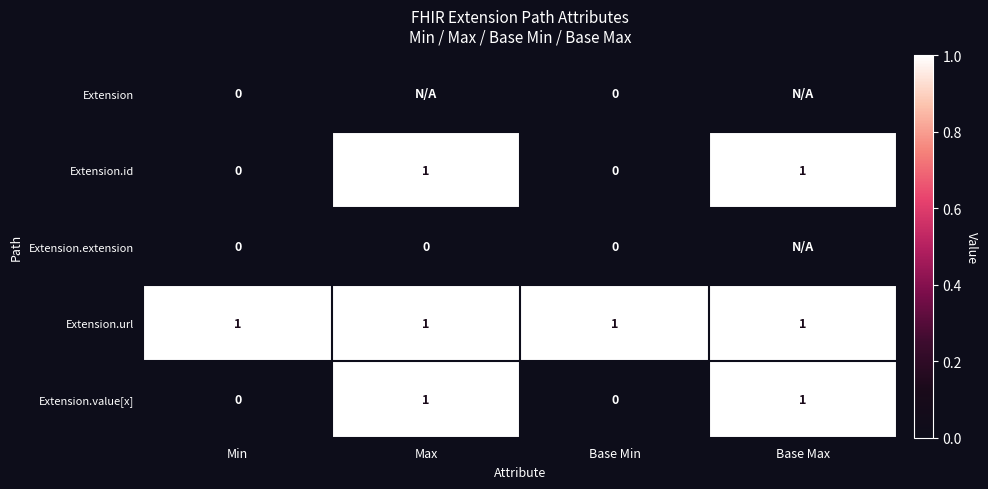

What is the average value of the Extension.id series?

0.5